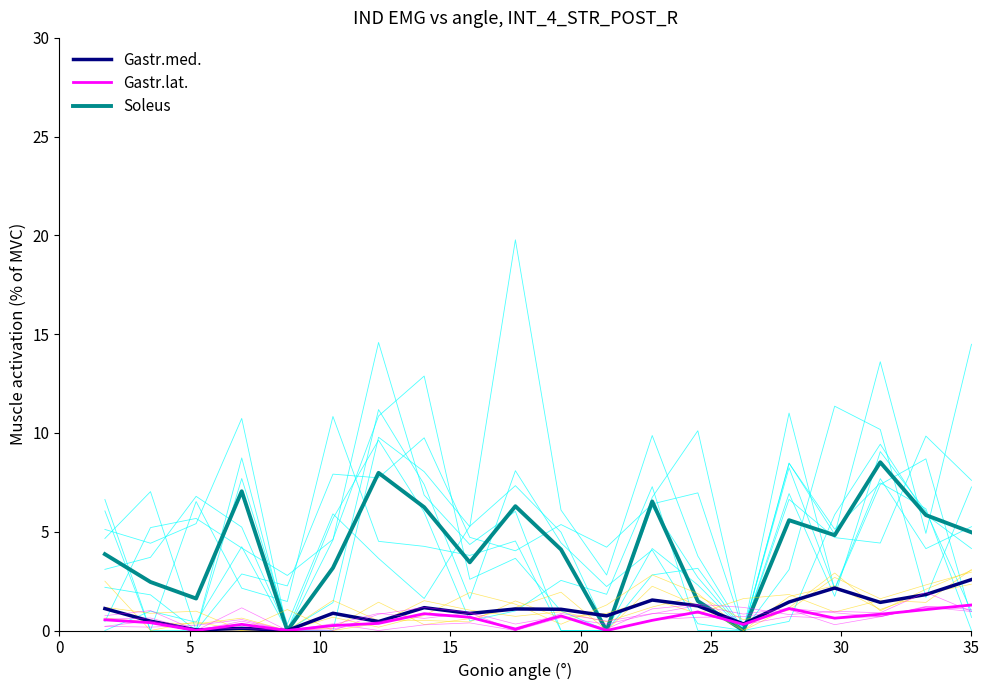

Where is Gastr.med. nearest to the value 1?

10